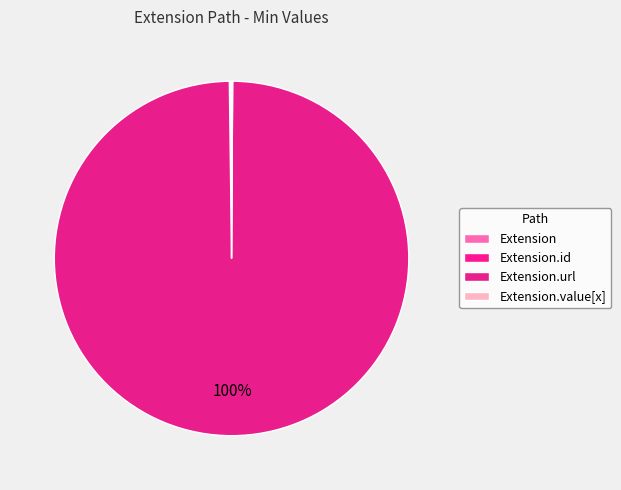

How many slices are in this pie chart?

4